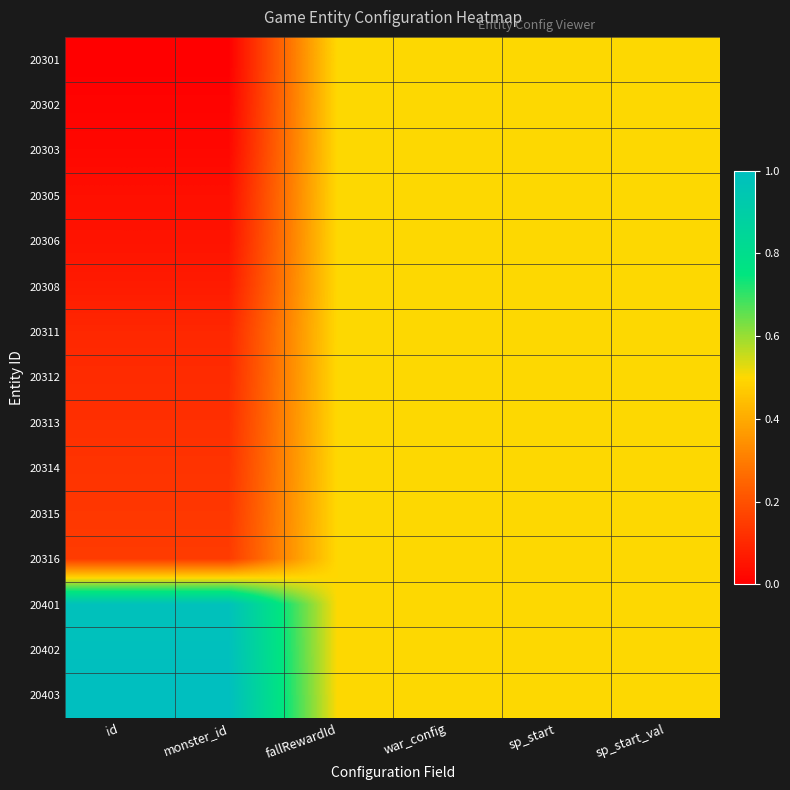

Rank the series by their maximum value, from highest to lowest.

20403, 20402, 20401, 20301, 20302, 20303, 20305, 20306, 20308, 20311, 20312, 20313, 20314, 20315, 20316